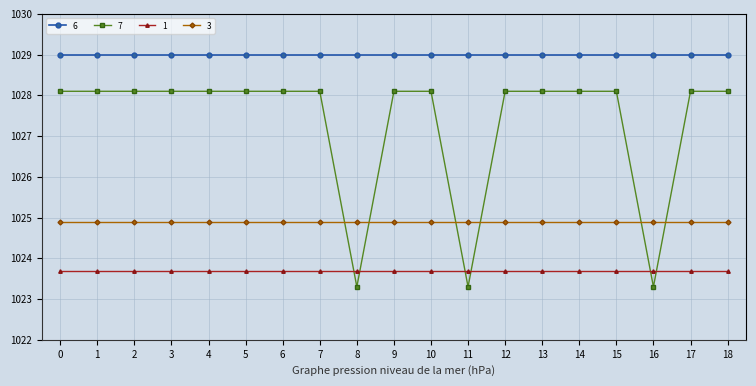

What is the difference between the highest and lowest values at 11?

5.7